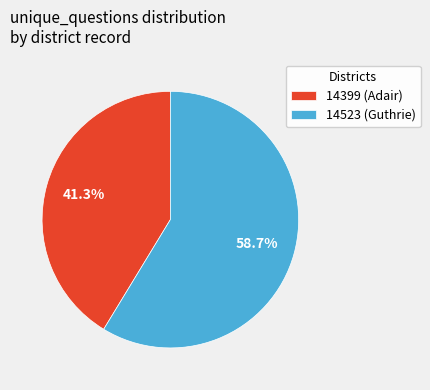

Rank the categories by value from lowest to highest.

14399, 14523